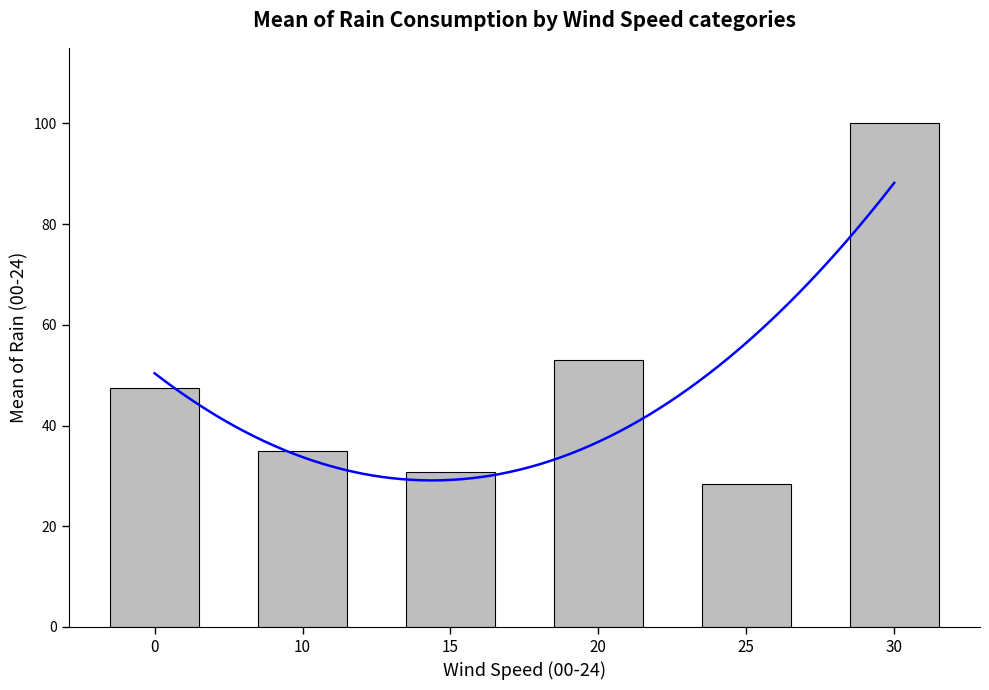

Does the chart contain stacked bars?

No